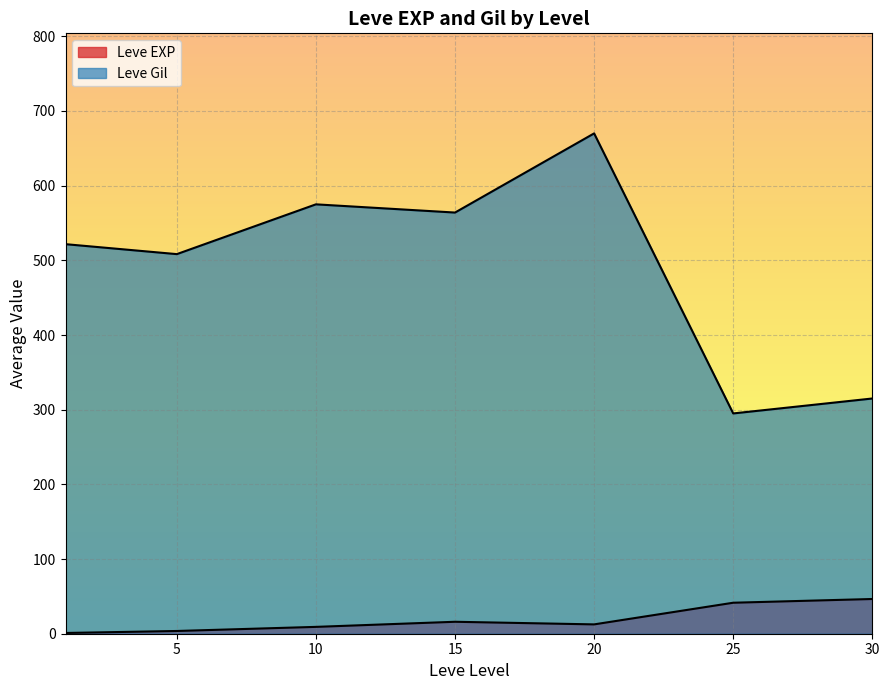

How many lines are shown in the chart?

2